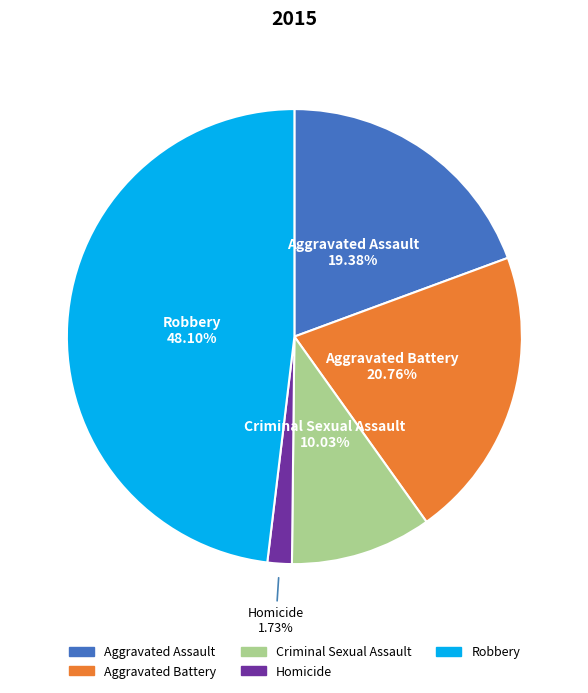

How many segments does this pie chart have?

5